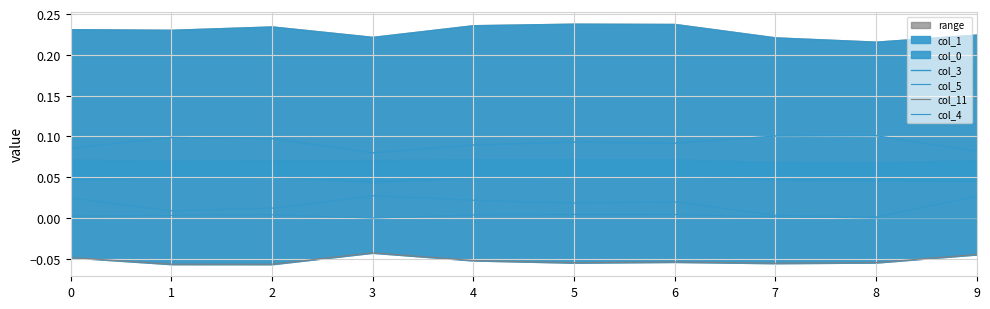

At which label does col_3 reach its minimum?

3